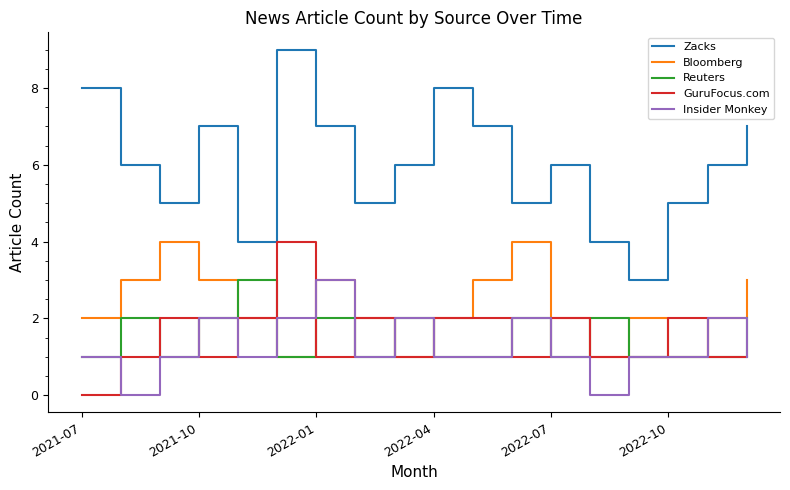

Which series has the largest range (max minus min)?

Zacks